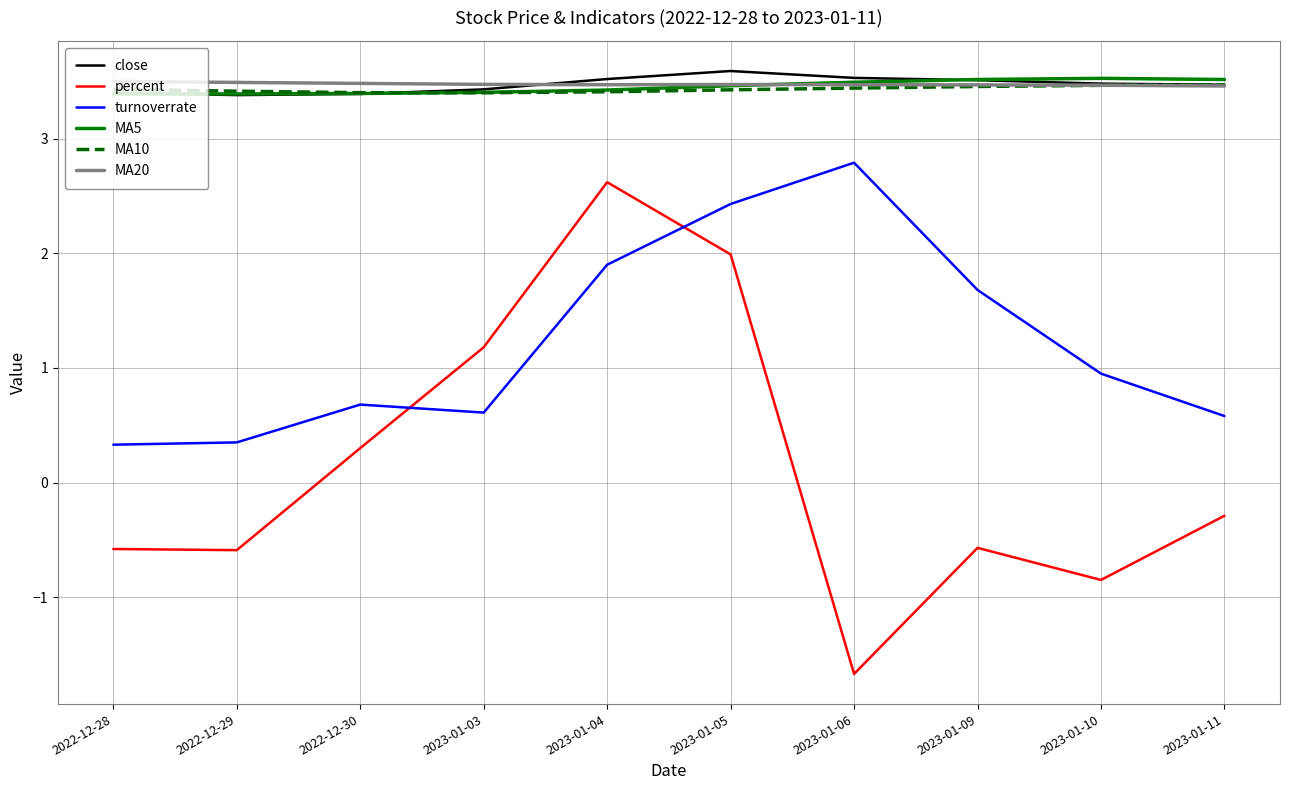

What position from the right is 2022-12-29?

9